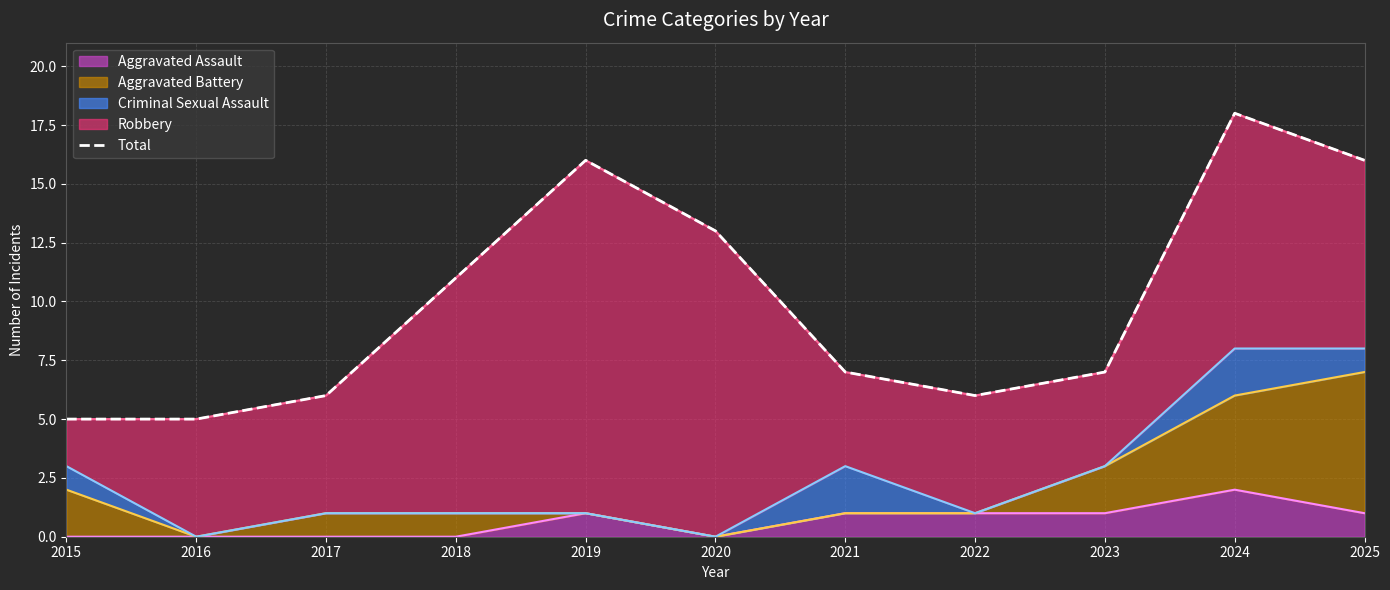

Approximately how many times larger is the value at 2015 compared to 2024?

0.3